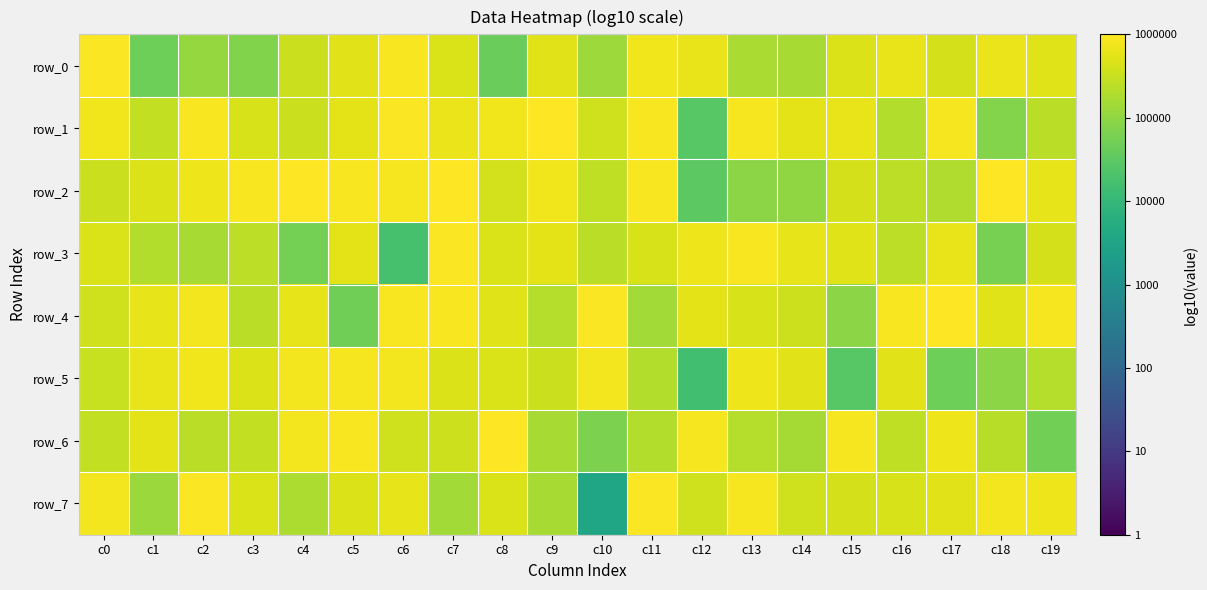

Is it true that row_3 equals 3.3 at c3?

False